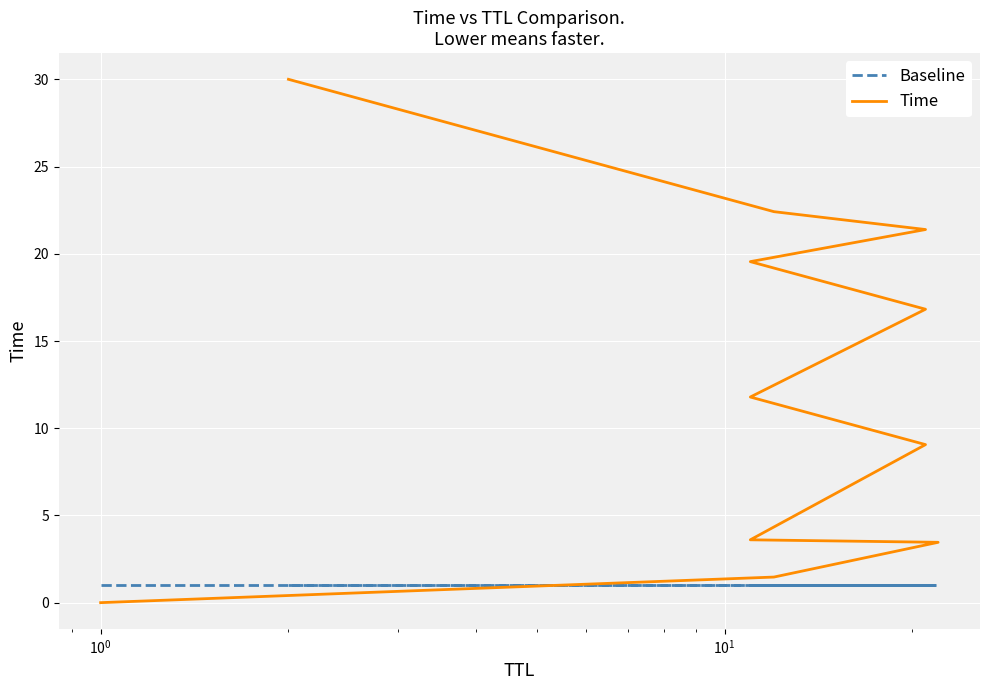

Rank the series by their maximum value, from lowest to highest.

Baseline, Time